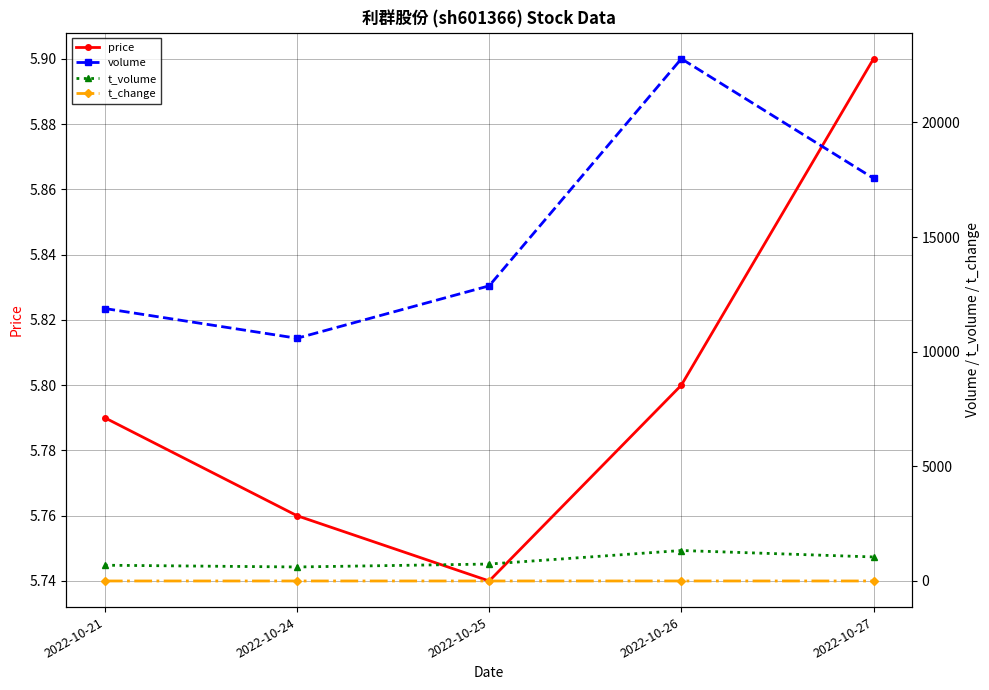

What are all the series names shown in the legend?

price, volume, t_volume, t_change